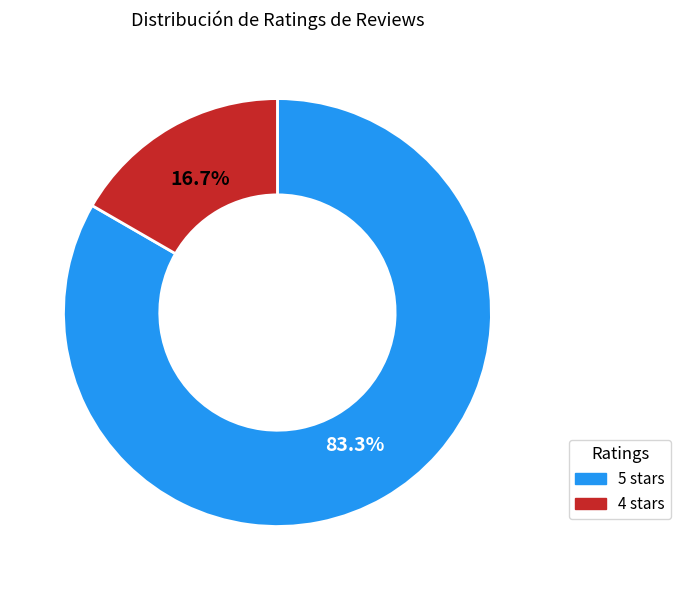

Which has a higher value, 5 stars or 4 stars?

5 stars